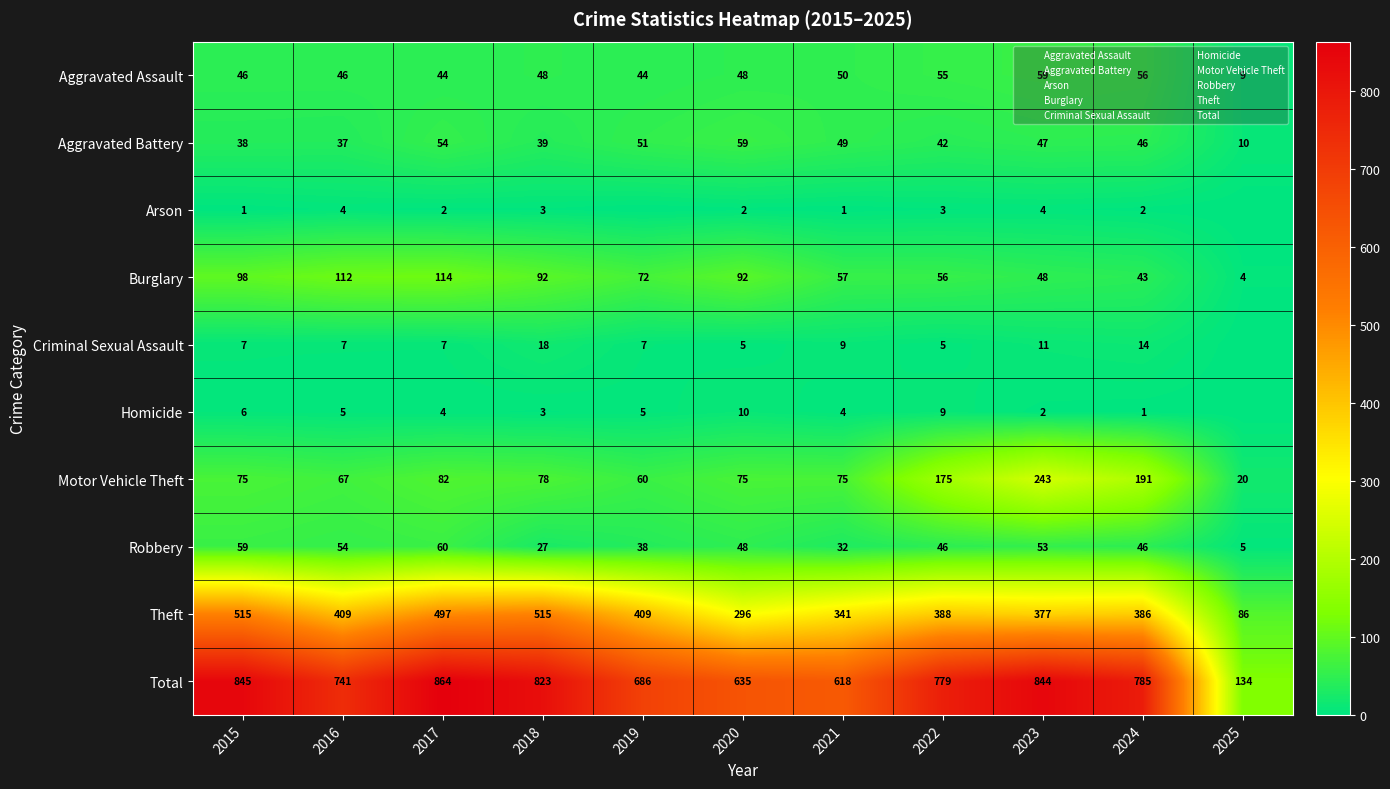

At which label does Arson first exceed 2?

2016